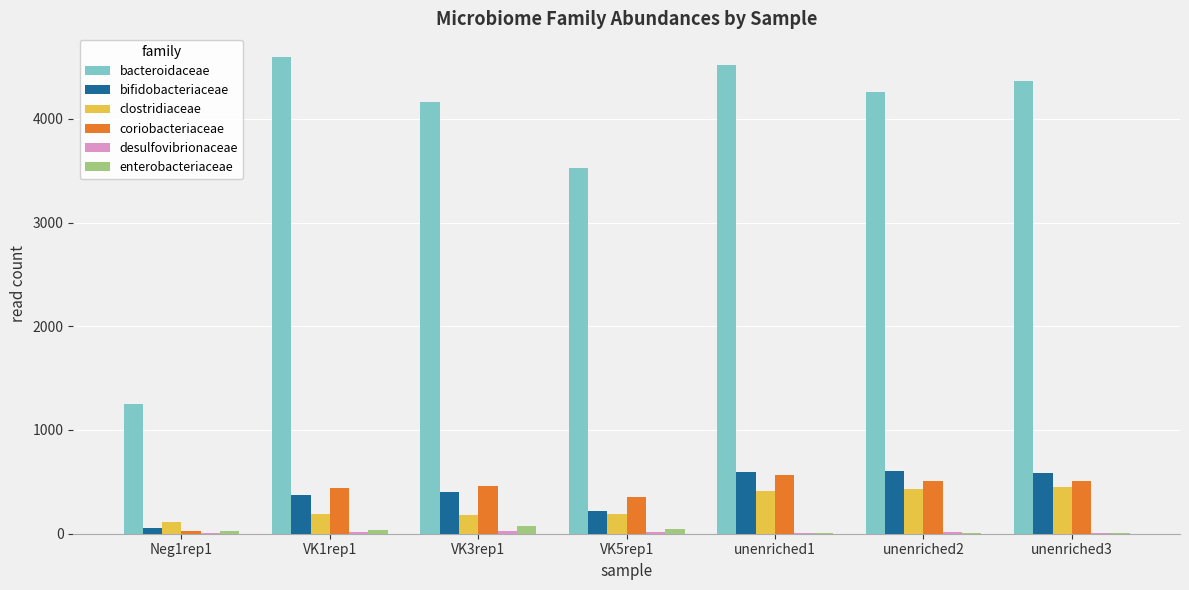

Is the value of bacteroidaceae at unenriched3 greater than the value of clostridiaceae at VK3rep1?

Yes